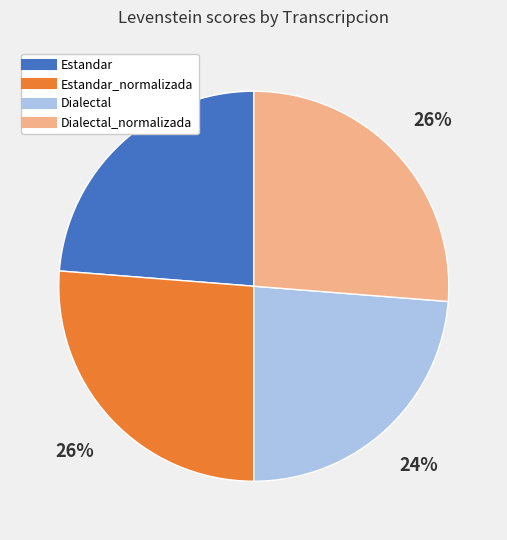

Is there any slice that represents more than half of the pie?

No